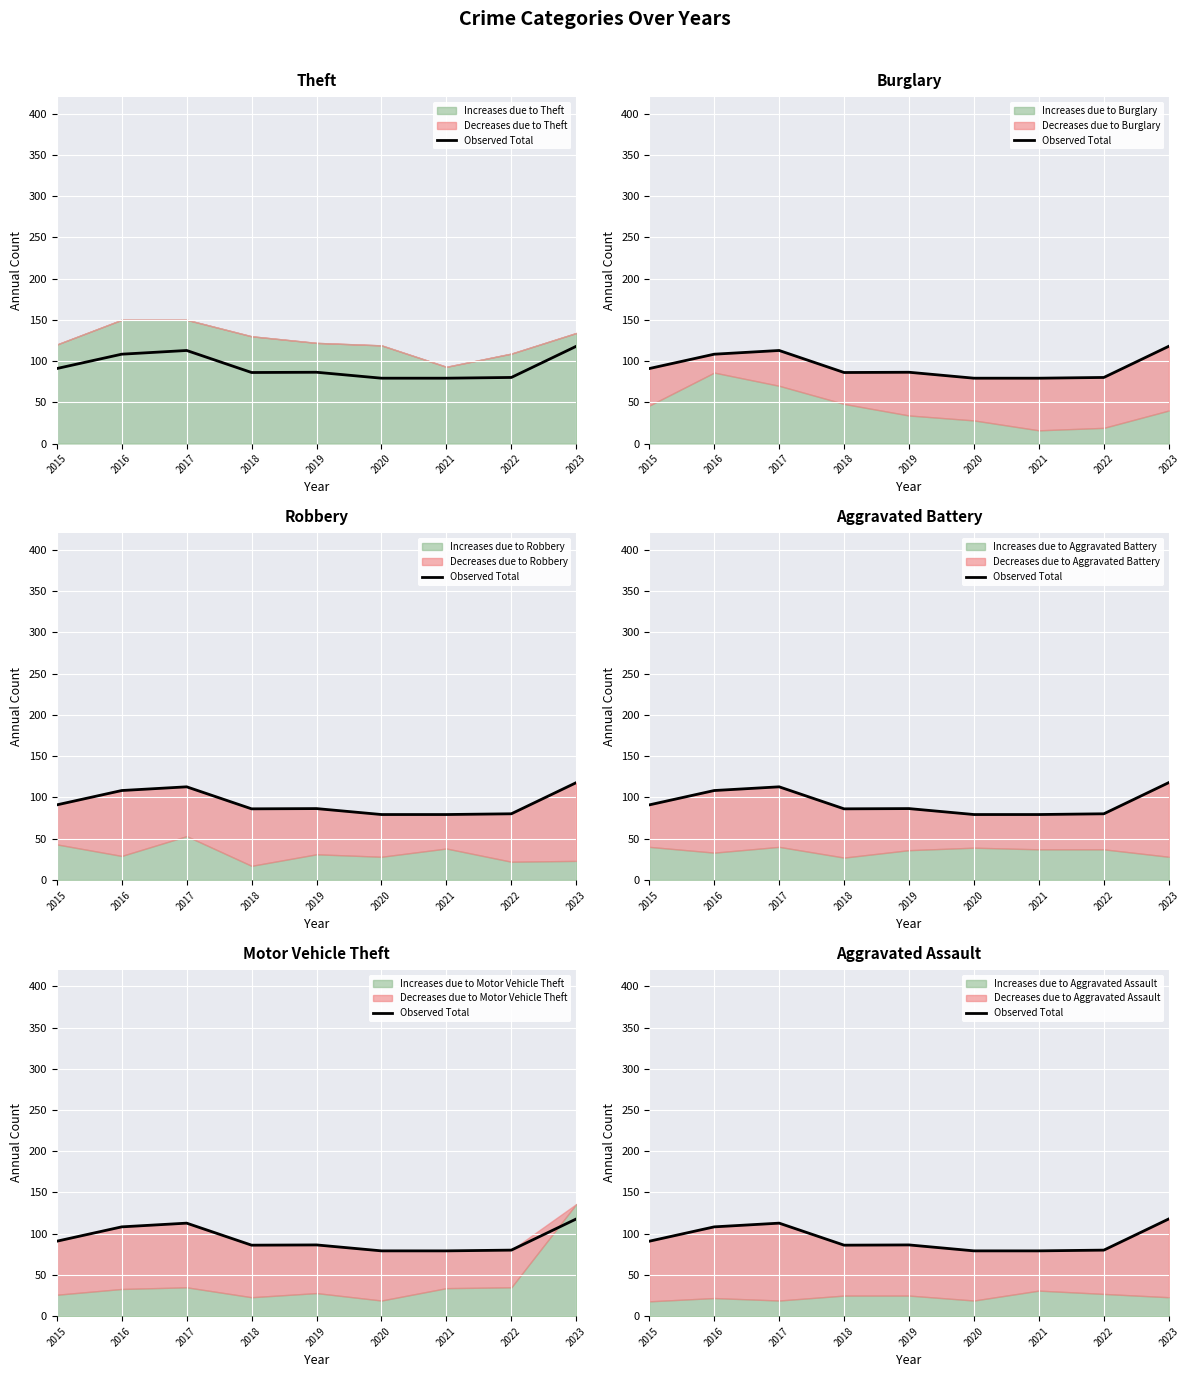

Count the number of categories in the chart.

9